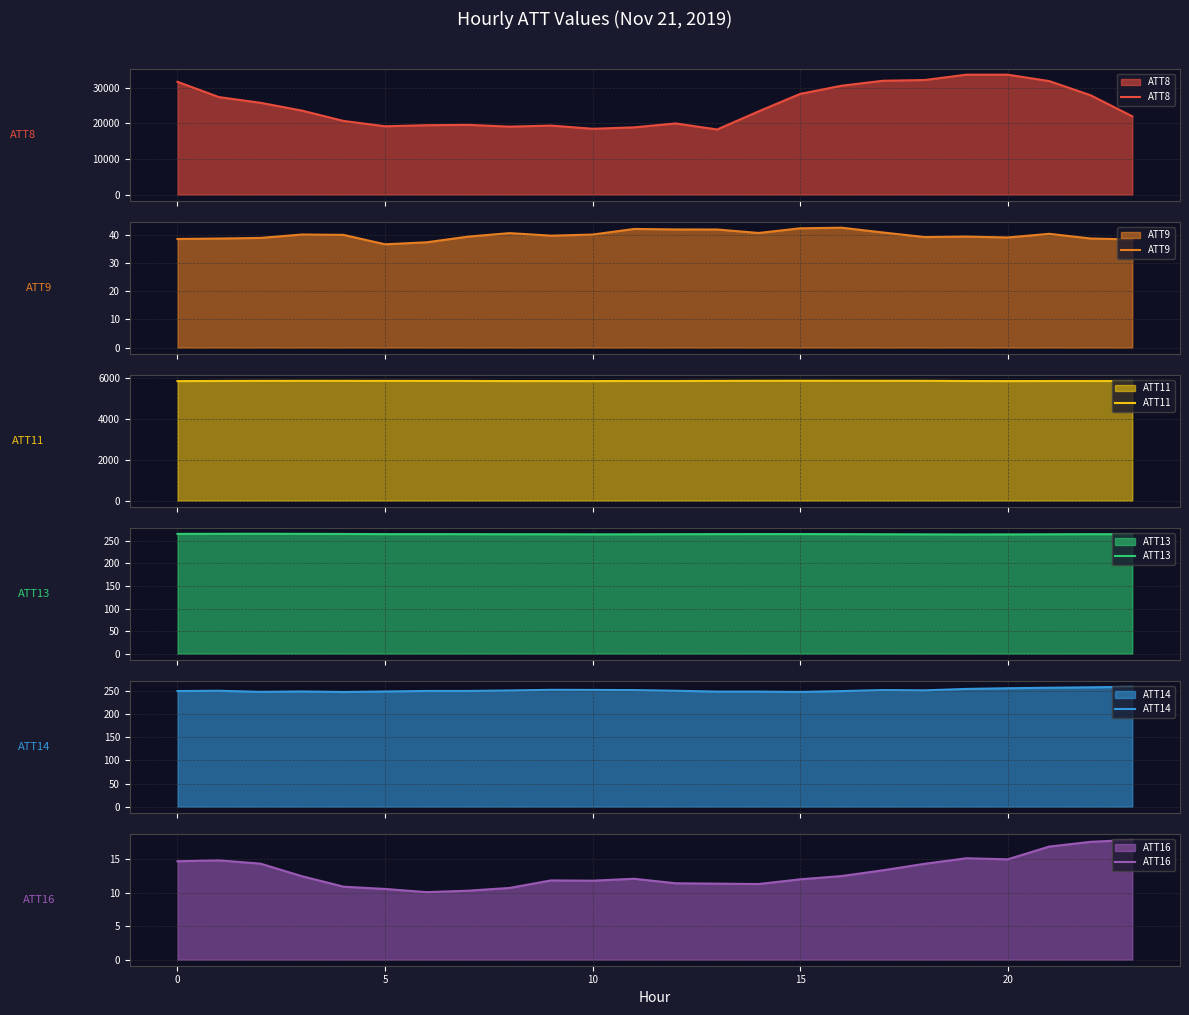

How many lines are shown in the chart?

6